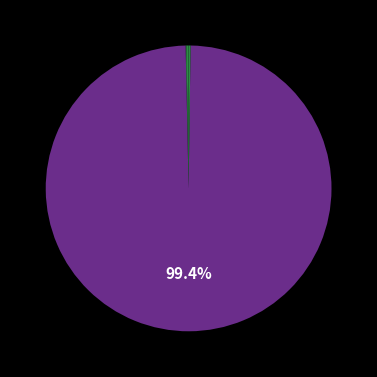

What is the majority slice?

dev_idip